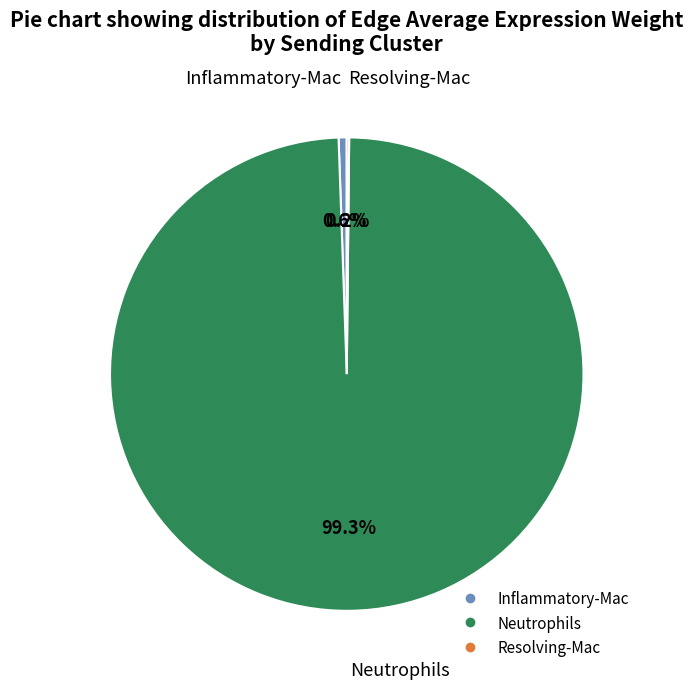

To the nearest percent, what is the difference between the largest and smallest slice percentages?

99%